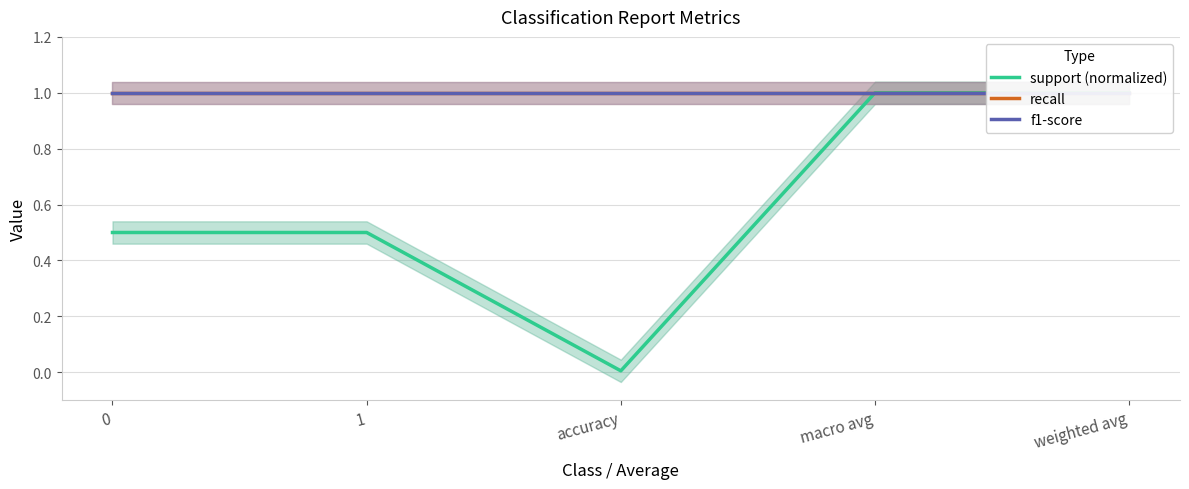

True or false: f1-score and recall cross at least once.

False